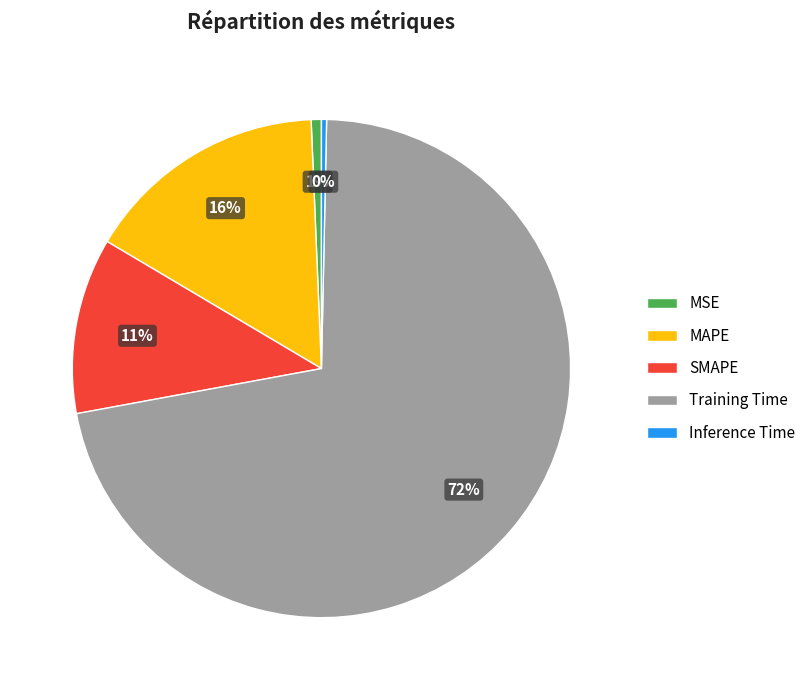

Does SMAPE represent more than half of the total?

No